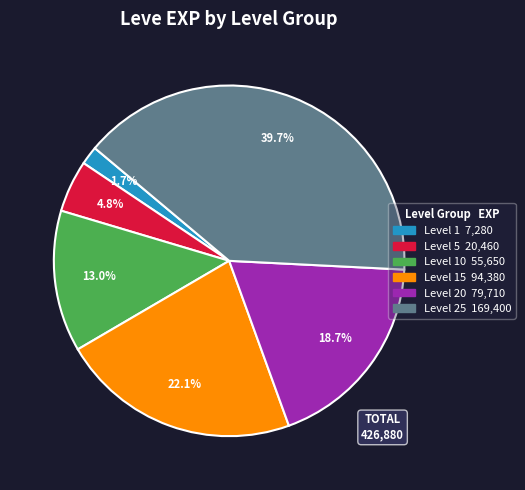

Is there any slice that represents more than half of the pie?

No